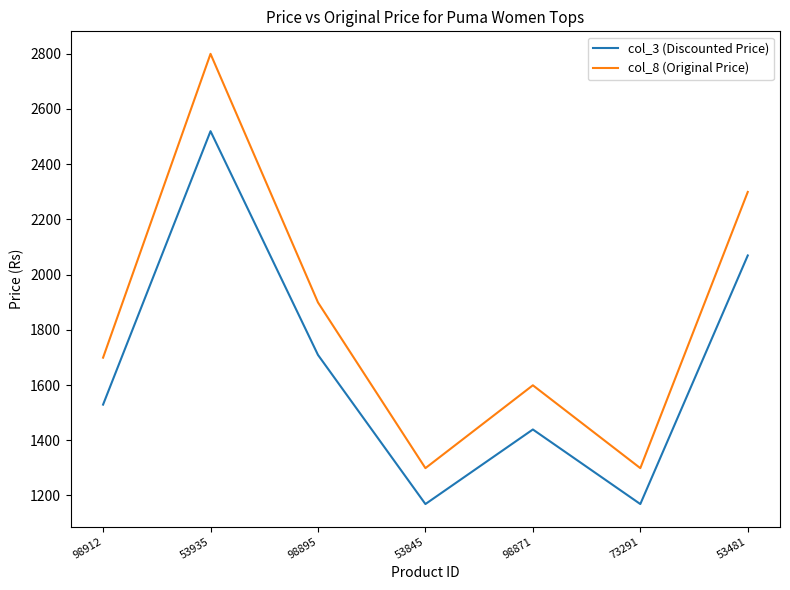

What are all the series names shown in the legend?

col_3 (Discounted Price), col_8 (Original Price)